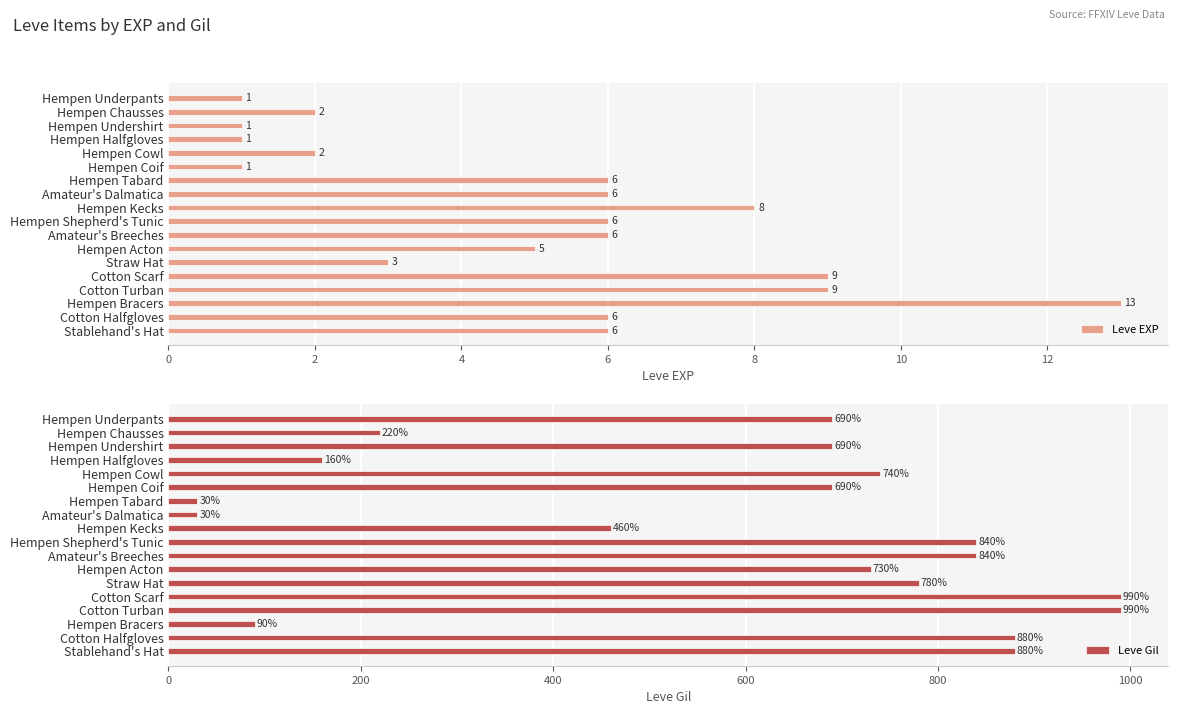

What is the lowest value of the Leve Gil series?

30